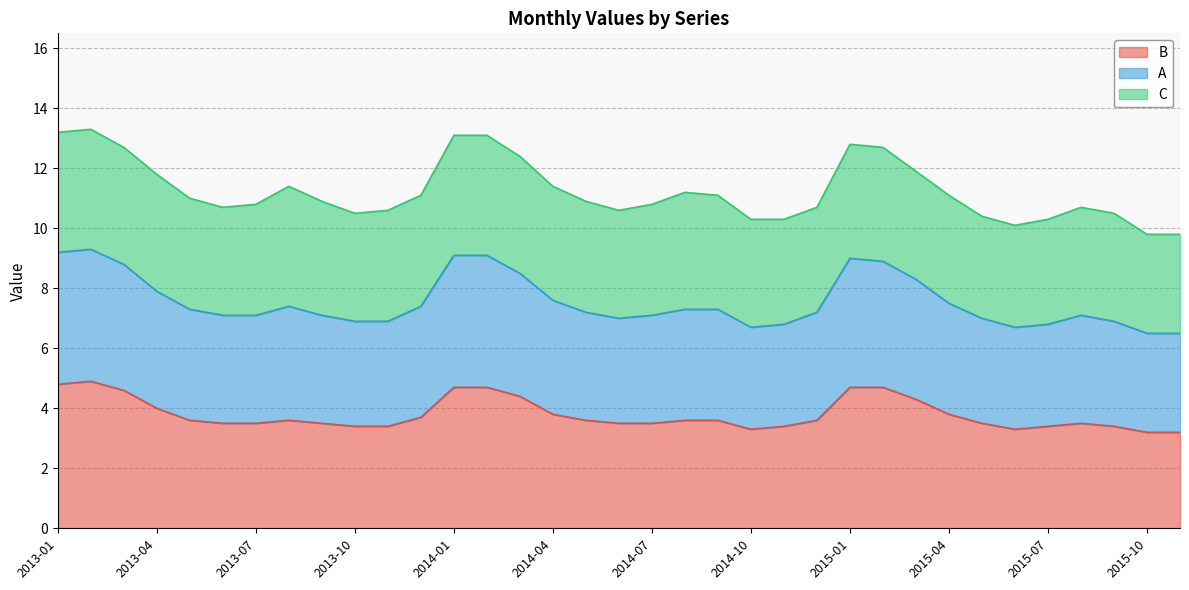

The value of B at 2014-10 is 2.3. True or false?

False